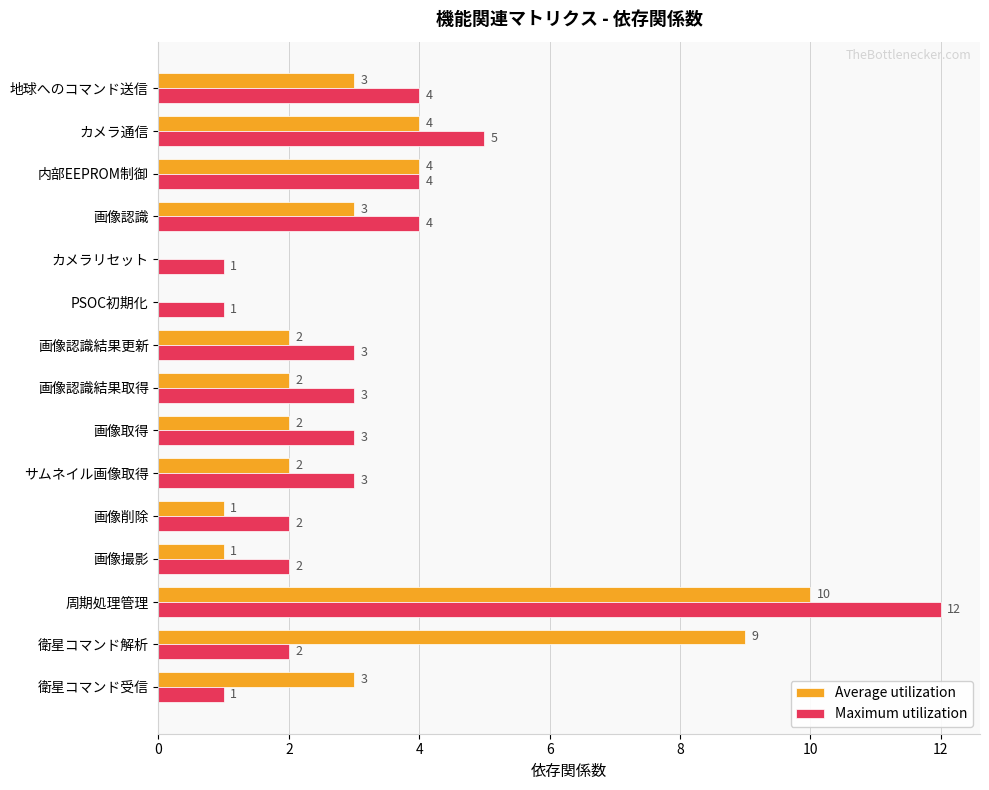

Which series has the largest total across all categories?

Maximum utilization